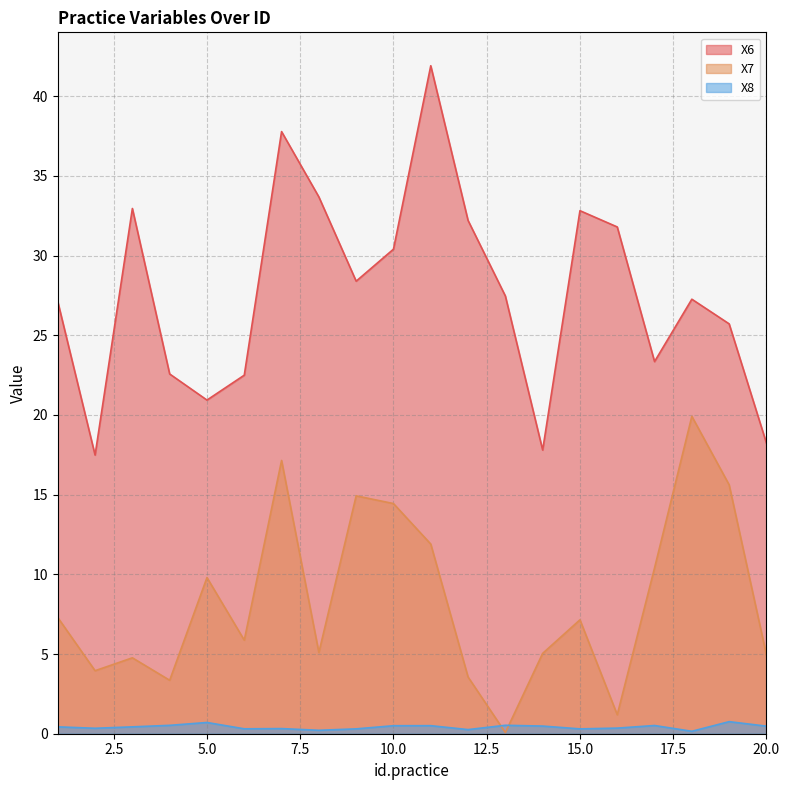

Reading left to right, list all the values displayed in this chart.

X6: 27.1	17.5	33.0	22.6	20.9	22.5	37.8	33.7	28.4	30.4	41.9	32.2	27.5	17.8	32.8	31.8	23.3	27.3	25.7	18.2
X7: 7.3	4.0	4.8	3.4	9.8	5.9	17.1	5.1	14.9	14.4	11.9	3.6	0.1	5.0	7.1	1.2	10.4	19.9	15.6	4.9
X8: 0.4	0.3	0.4	0.5	0.7	0.3	0.3	0.2	0.3	0.5	0.5	0.3	0.5	0.5	0.3	0.4	0.5	0.2	0.8	0.5